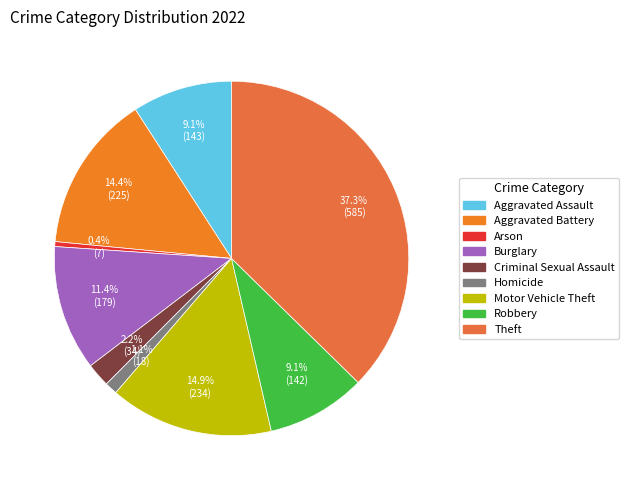

Is there any slice that represents more than half of the pie?

No